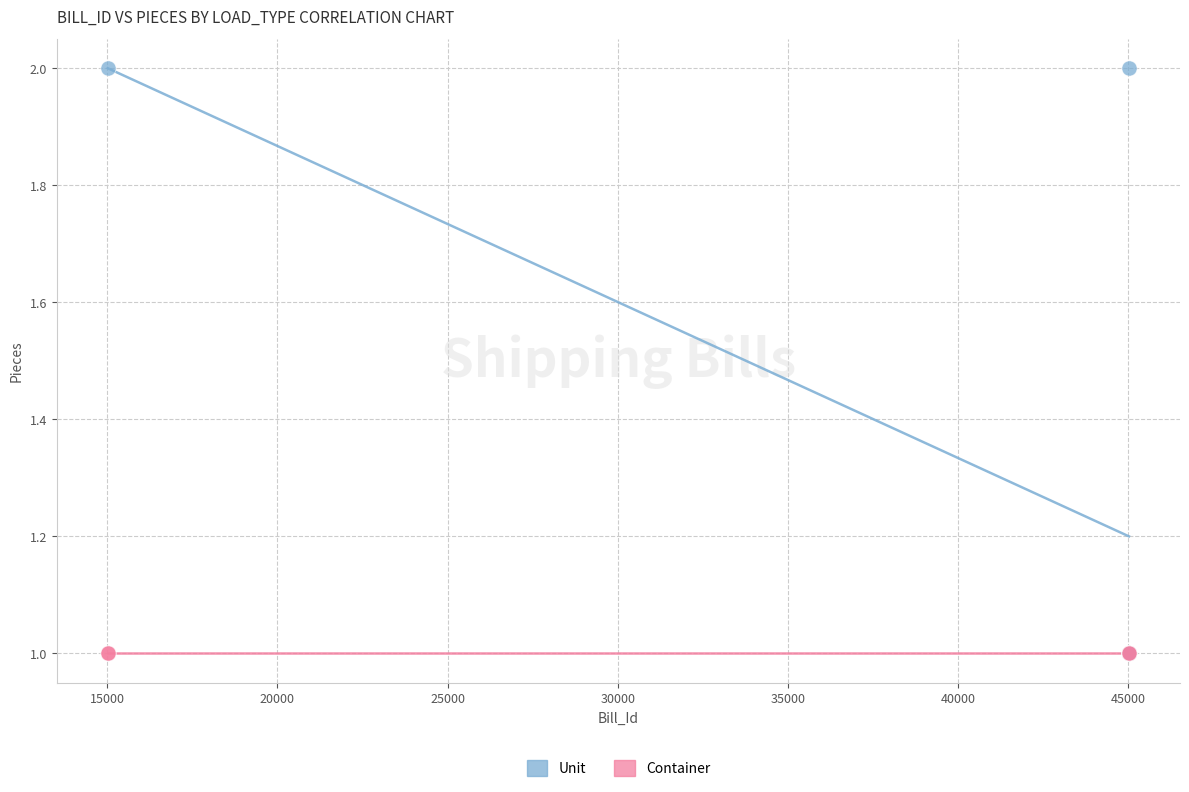

Which series contains the highest Y value?

Unit